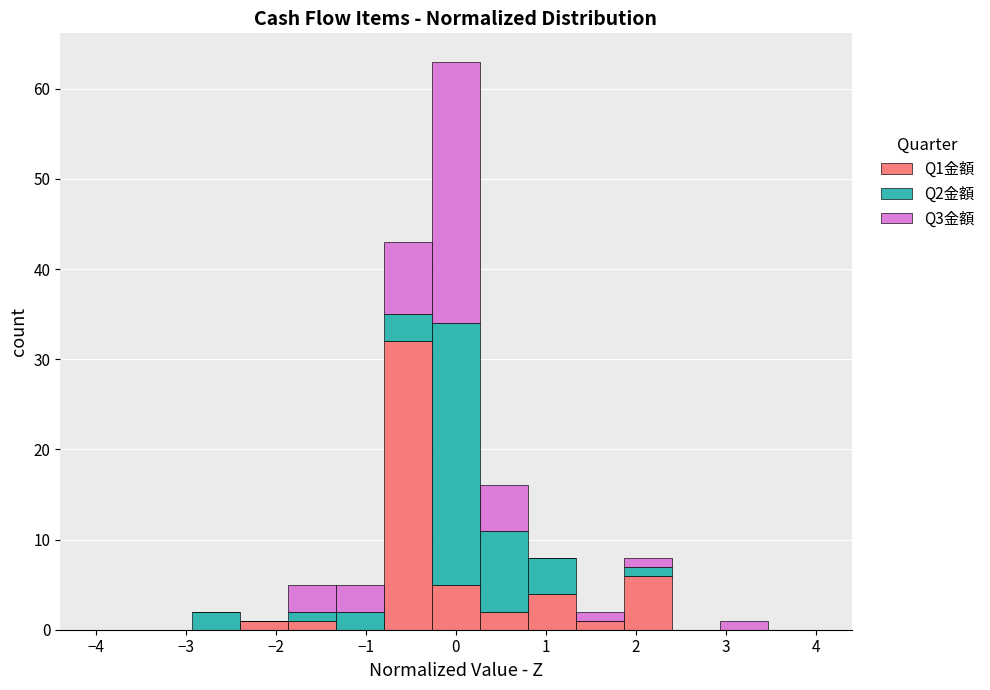

Reading left to right, list every stacked bar in this chart as the range it spans on the x-axis followed by its total height. Neither the bar edges nor the heights are printed on the chart, so give them approximately, as read against the axes.

-4.0 to -3.5: 0
-3.5 to -2.9: 0
-2.9 to -2.4: 2
-2.4 to -1.9: 1
-1.9 to -1.3: 5
-1.3 to -0.8: 5
-0.8 to -0.3: 43
-0.3 to 0.3: 63
0.3 to 0.8: 16
0.8 to 1.3: 8
1.3 to 1.9: 2
1.9 to 2.4: 8
2.4 to 2.9: 0
2.9 to 3.5: 1
3.5 to 4.0: 0